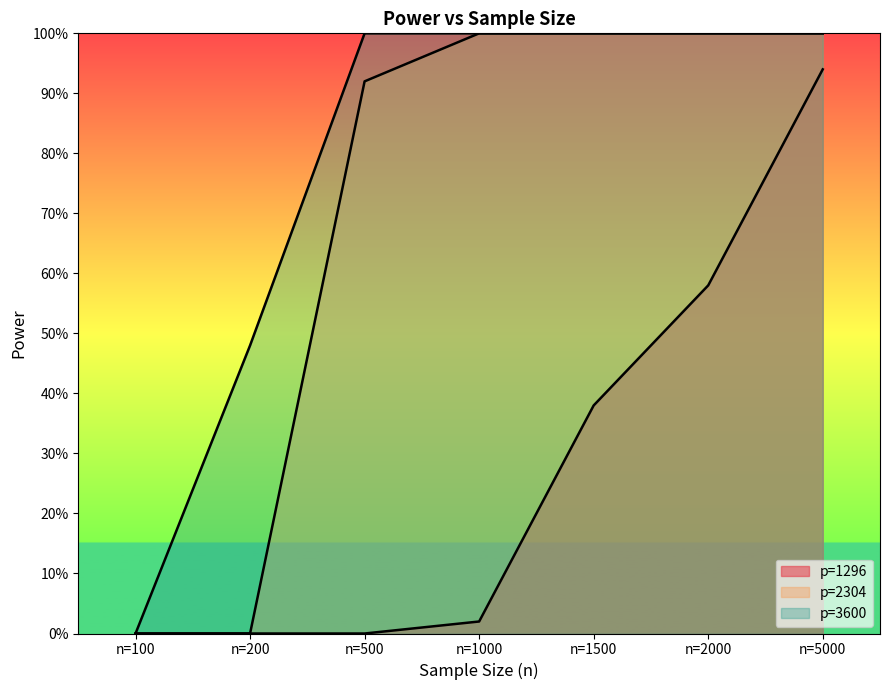

How many lines are shown in the chart?

3